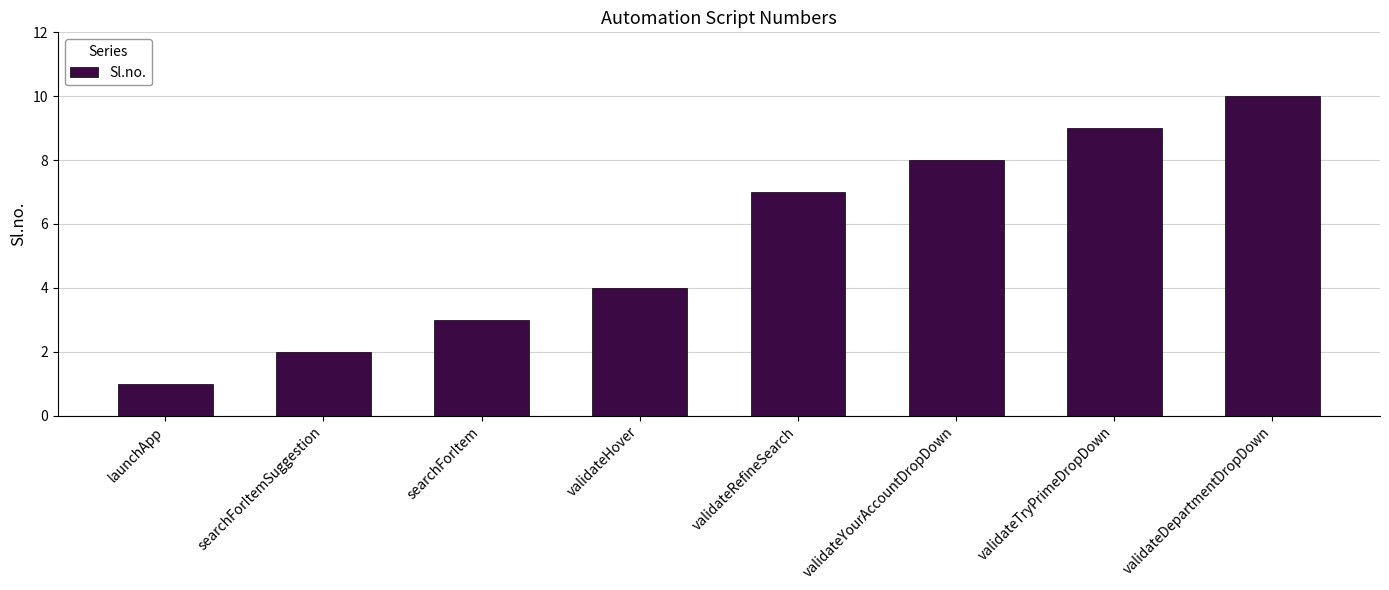

What is the label of the 8th bar from the right?

launchApp